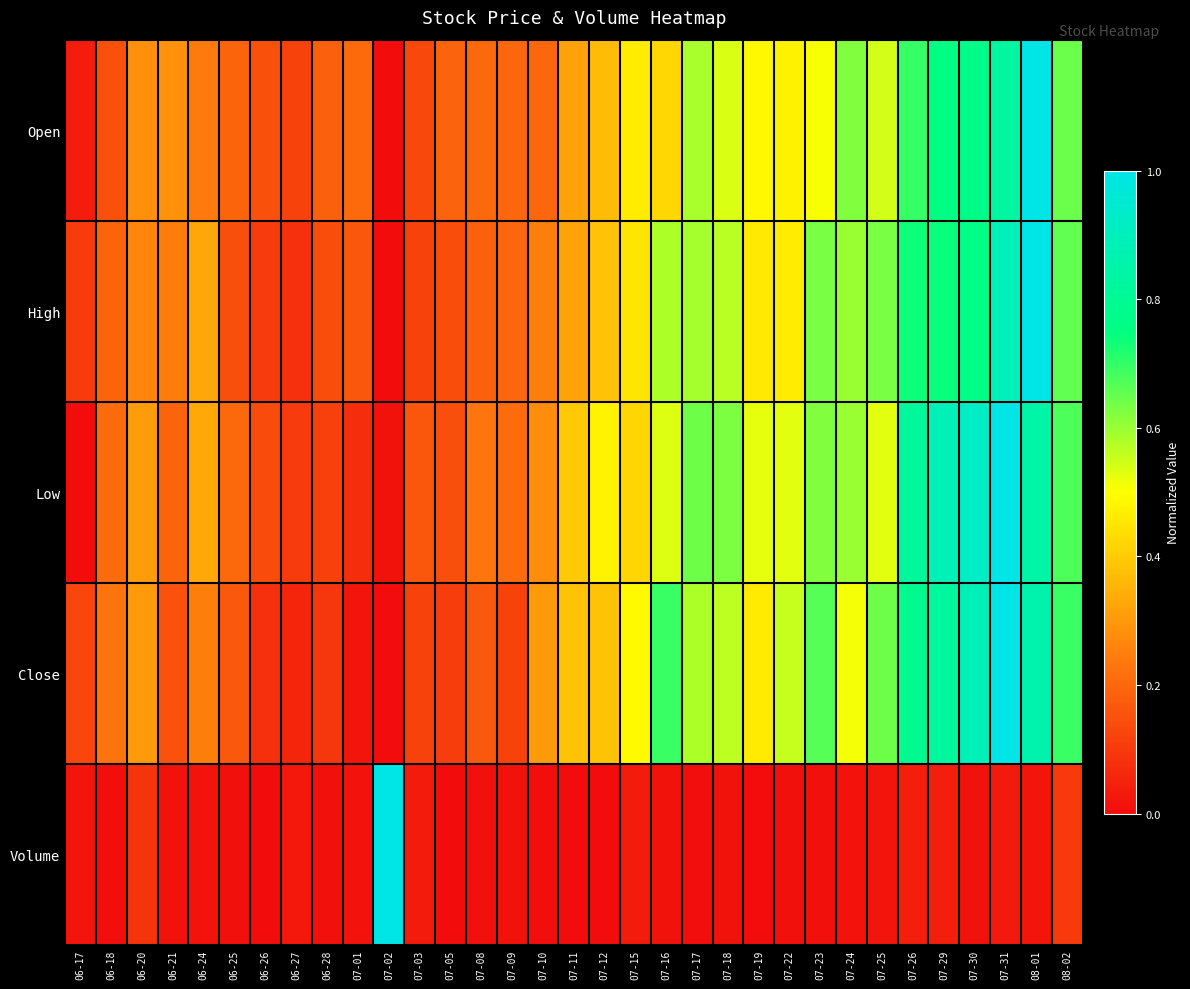

Between 06-17 and 07-11, which is larger?

07-11